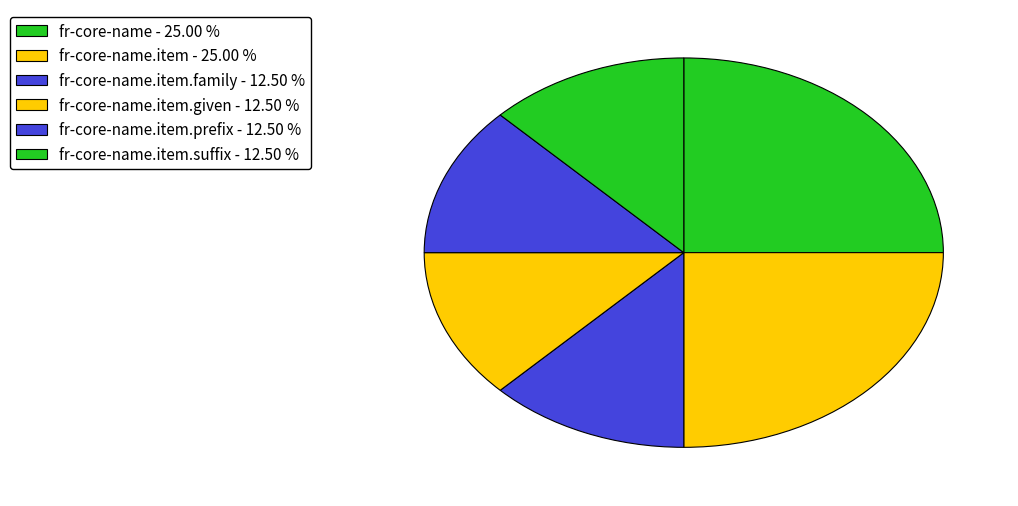

Count the number of slices in the pie.

6